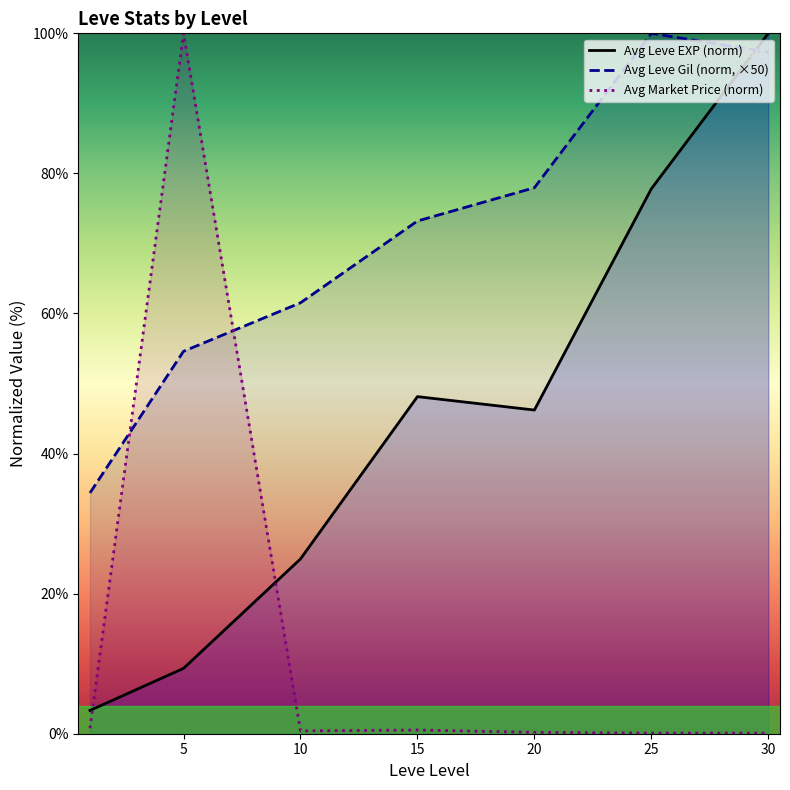

What are all the series names shown in the legend?

Avg Leve EXP (norm), Avg Leve Gil (norm, ×50), Avg Market Price (norm)